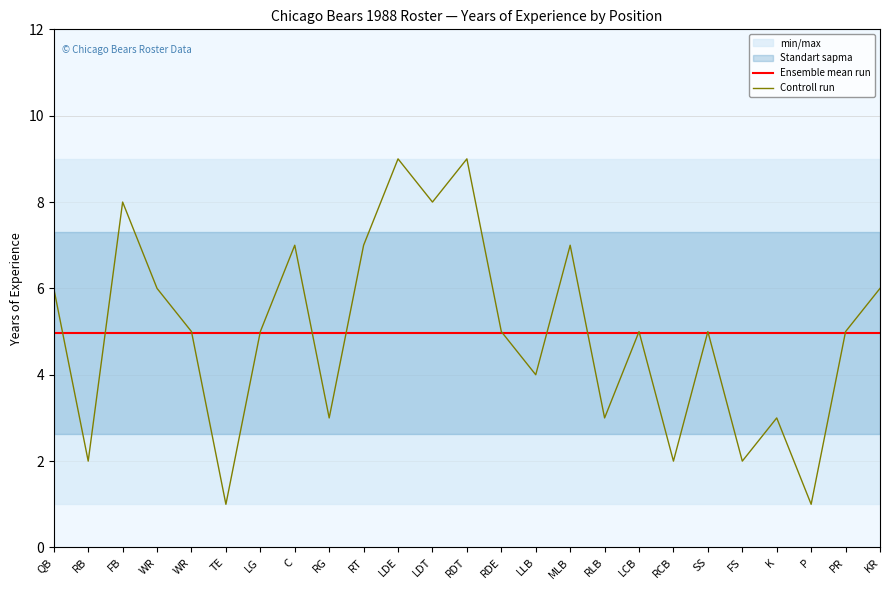

Reading left to right, what are all the values shown in this chart?

Ensemble mean run: 5.0	5.0	5.0	5.0	5.0	5.0	5.0	5.0	5.0	5.0	5.0	5.0	5.0	5.0	5.0	5.0	5.0	5.0	5.0	5.0	5.0	5.0	5.0	5.0	5.0
Controll run: 6.0	2.0	8.0	6.0	5.0	1.0	5.0	7.0	3.0	7.0	9.0	8.0	9.0	5.0	4.0	7.0	3.0	5.0	2.0	5.0	2.0	3.0	1.0	5.0	6.0